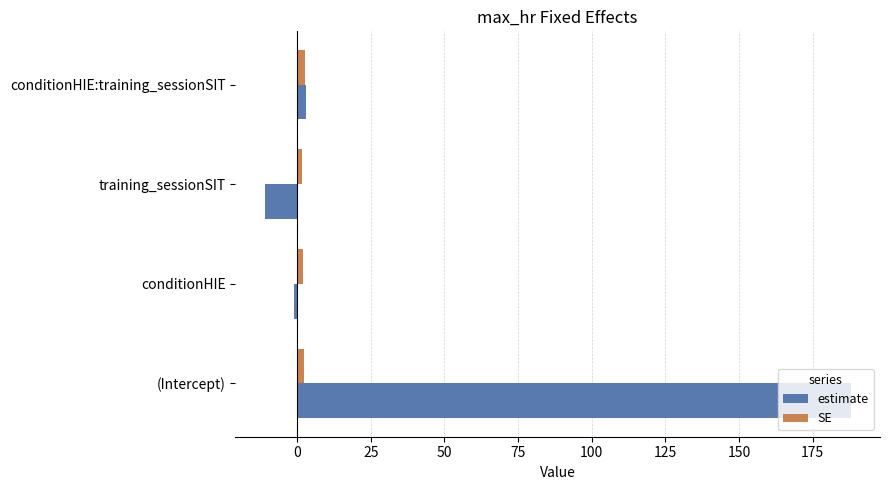

Which series has the widest spread of values?

estimate